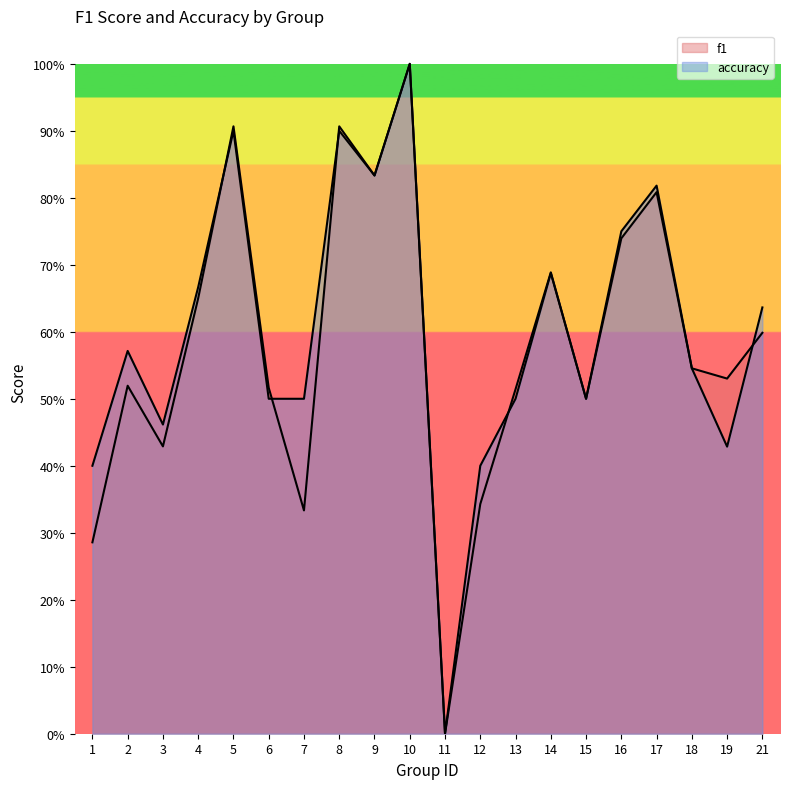

Where is the first local maximum for accuracy?

2